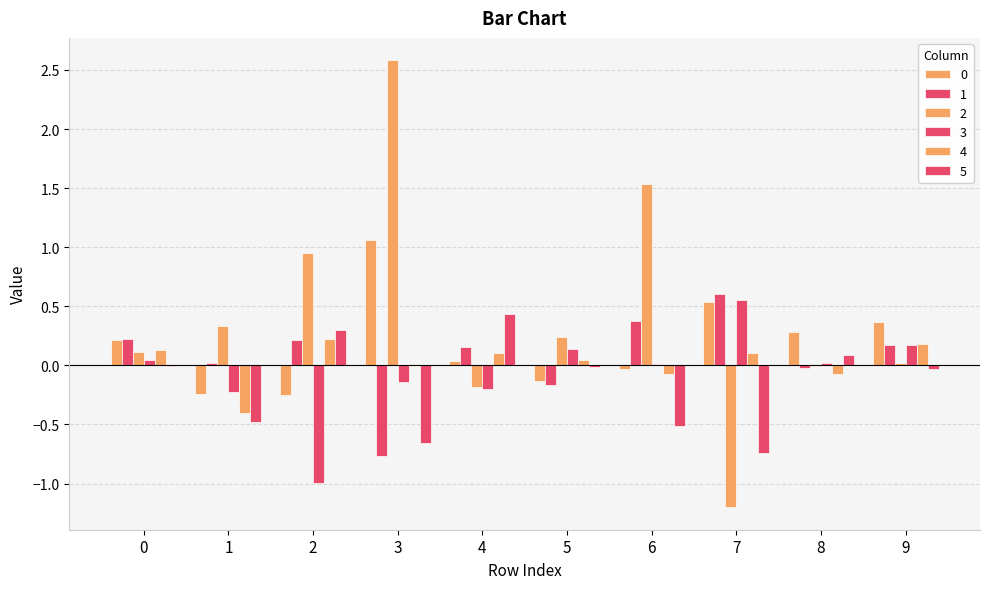

What is the approximate value of 3 at 2?

-1.0